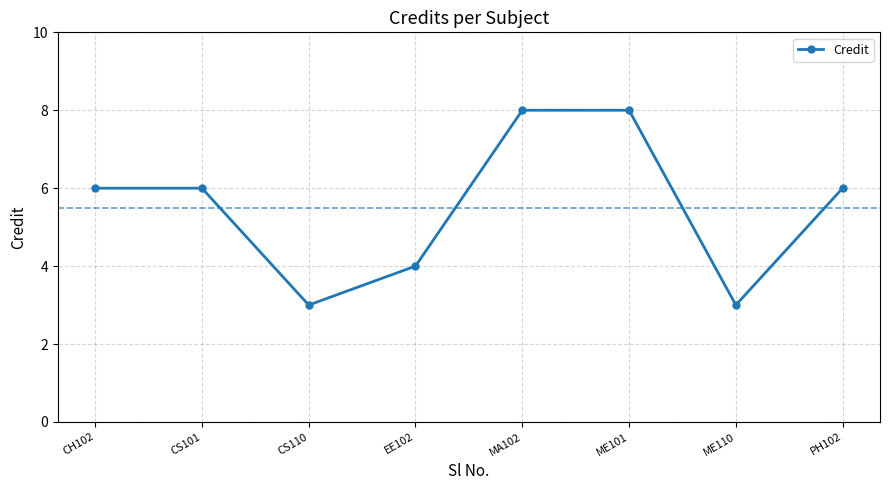

Does the chart have visible grid lines?

Yes